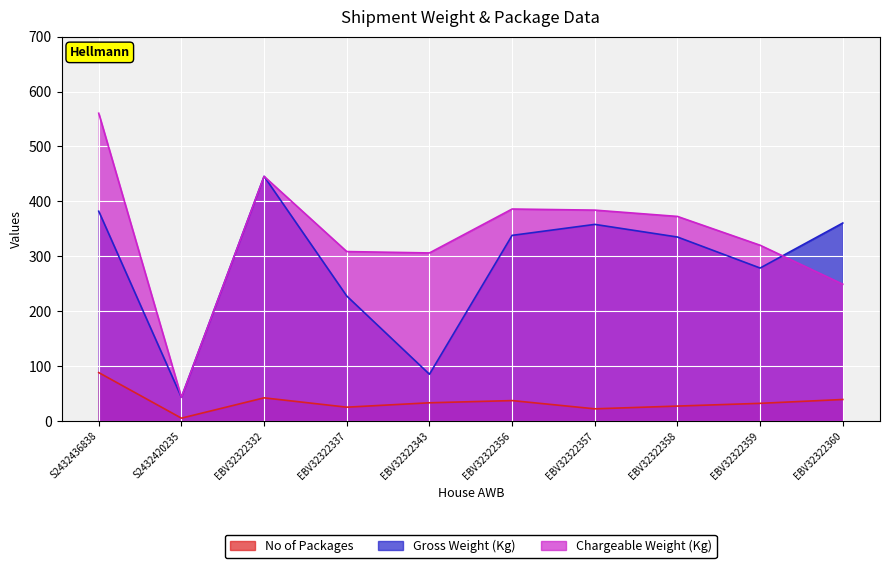

List the series in order of their overall mean, highest first.

Chargeable Weight (Kg), Gross Weight (Kg), No of Packages